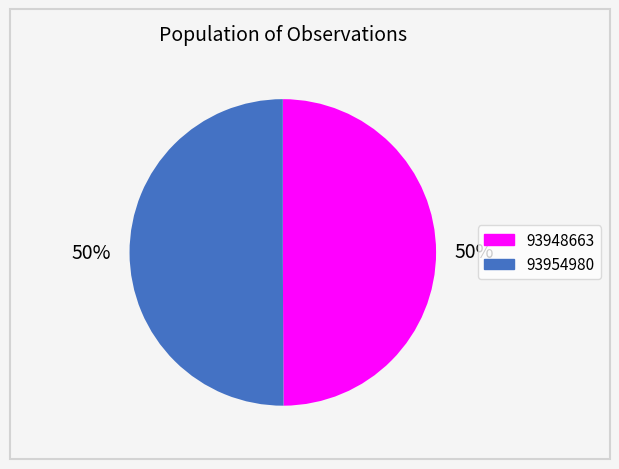

To the nearest percent, what percentage of the pie is 93954980?

50%